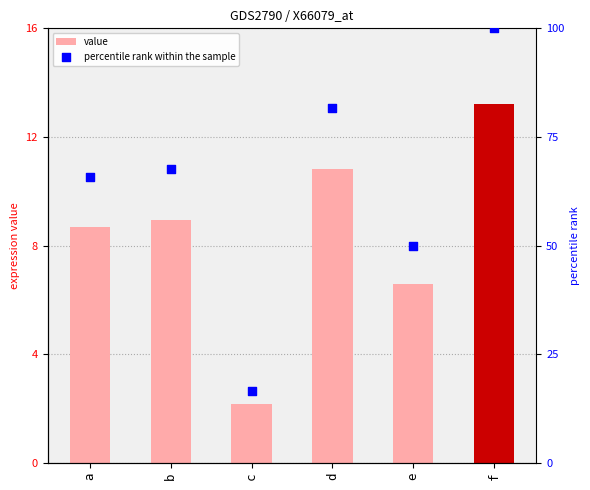

Is the value of value at a greater than the value of percentile rank within the sample at e?

No